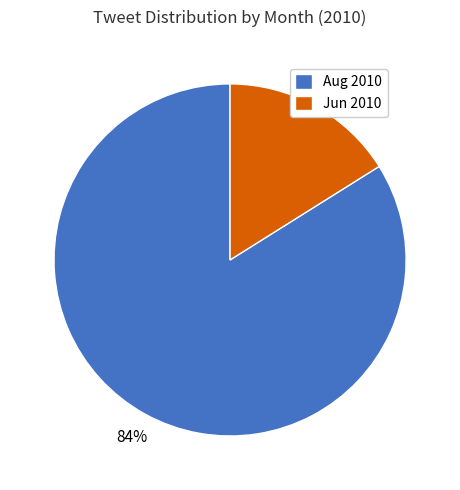

What is the ratio of the value at Aug 2010 to the value at Jun 2010?

5.2